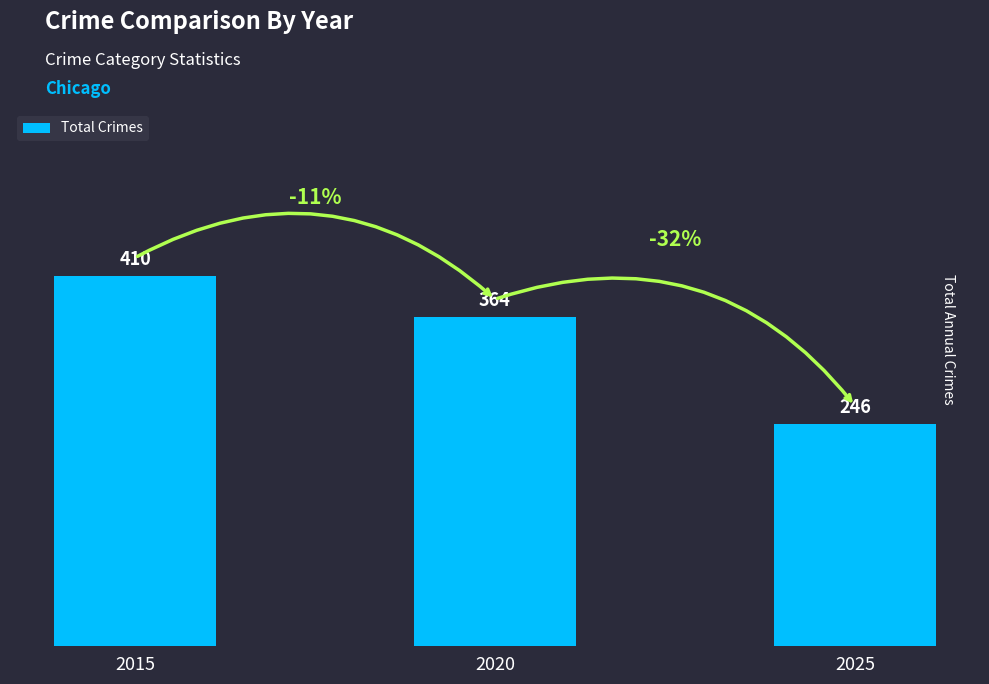

The value at 2020 is 626. True or false?

False